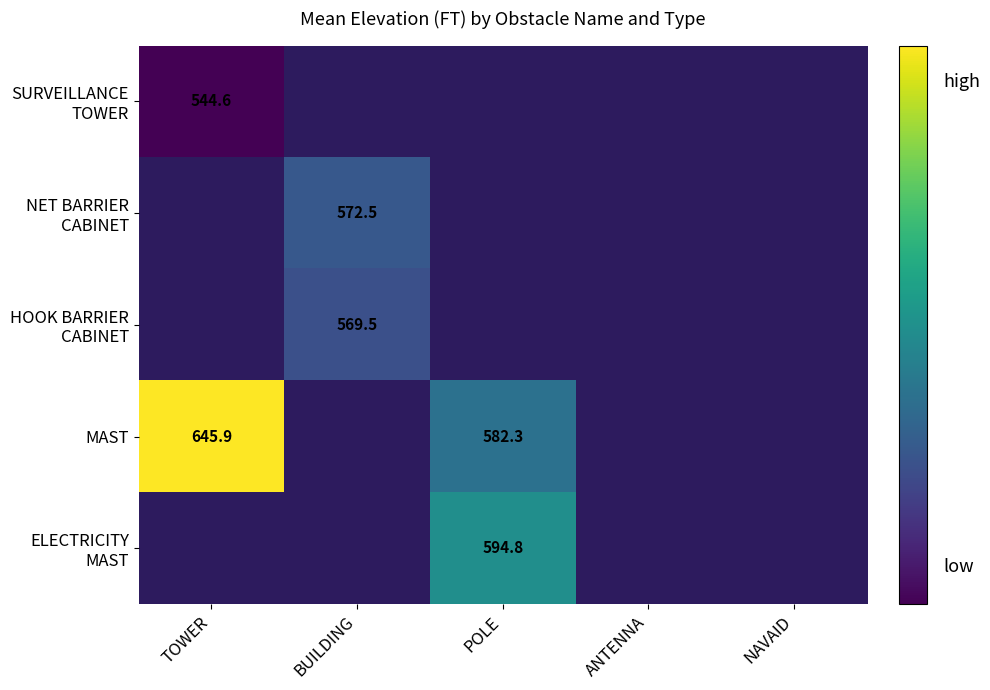

Which label corresponds to the smallest value in the chart?

TOWER